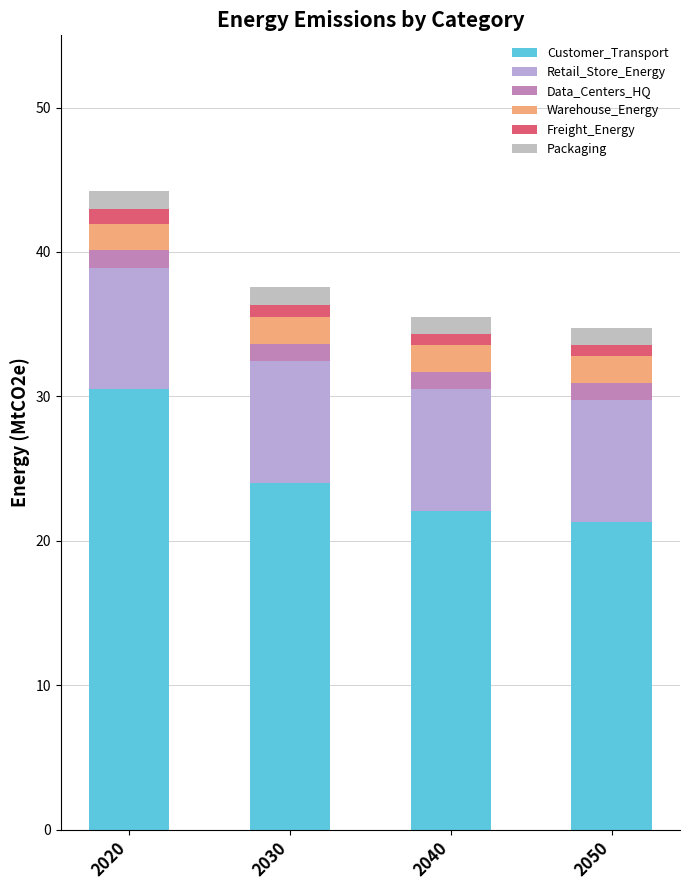

How many data points in Customer_Transport are above 24?

2